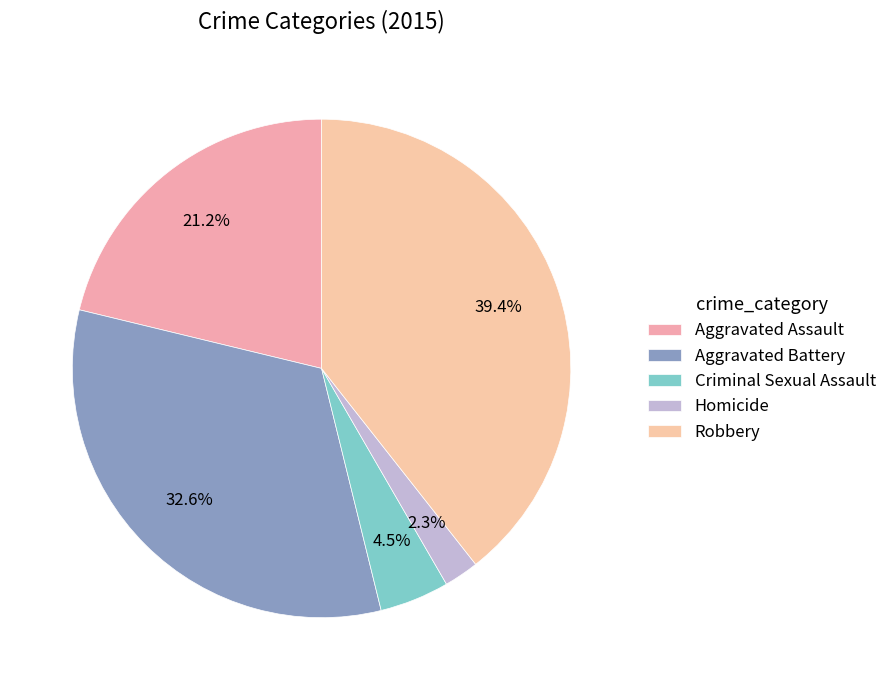

What is the largest slice in the pie chart?

Robbery